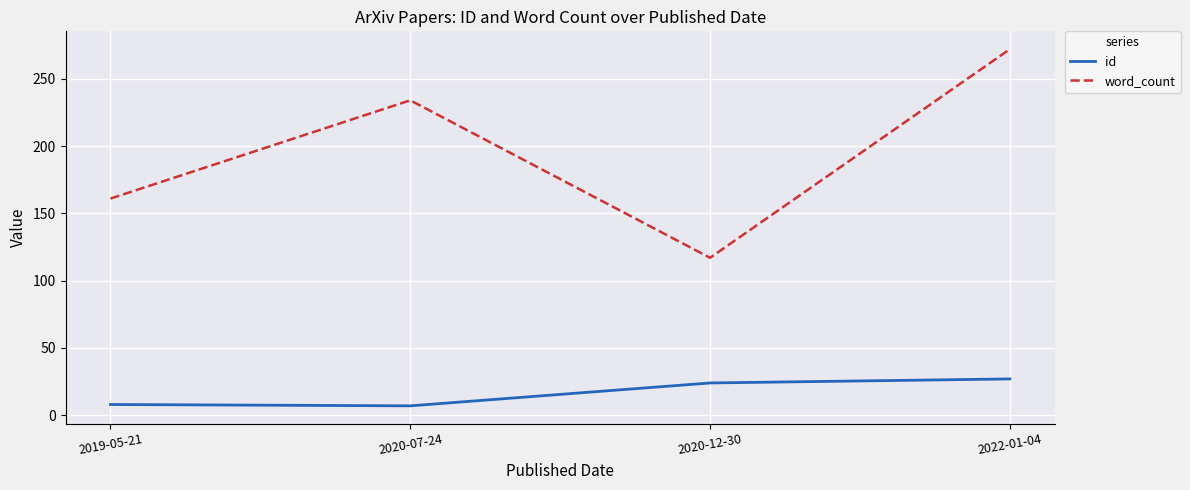

List the series in order of their peak value, highest first.

word_count, id